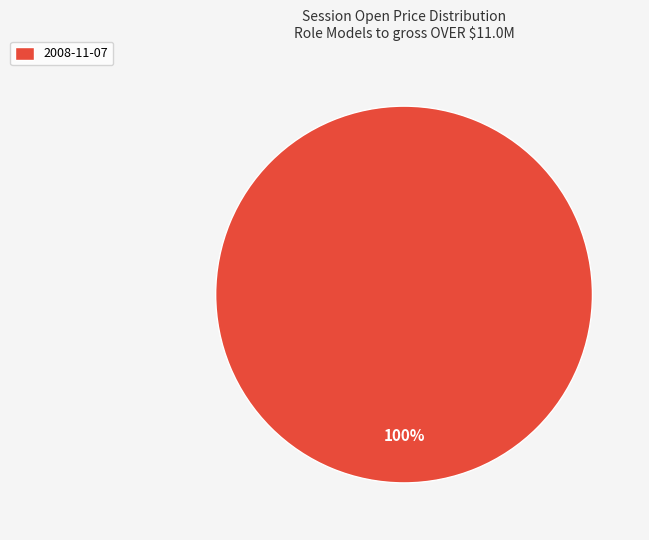

How many segments does this pie chart have?

1